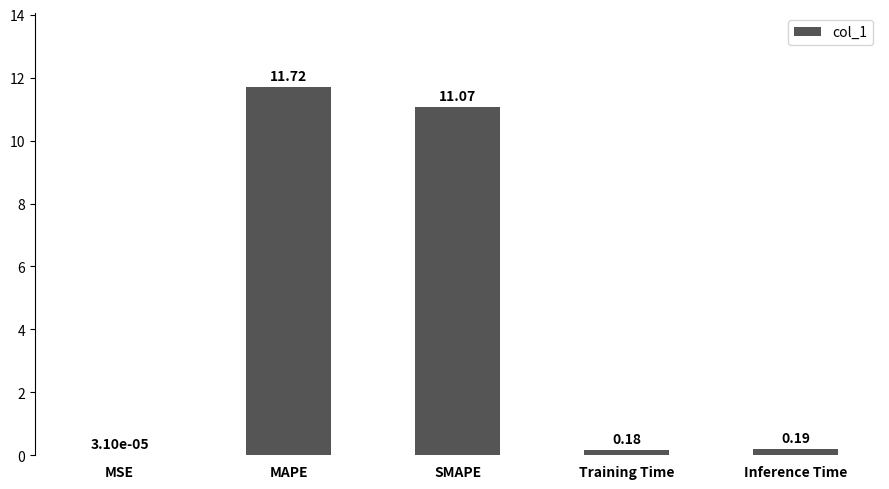

What is the maximum value shown in the chart?

11.7